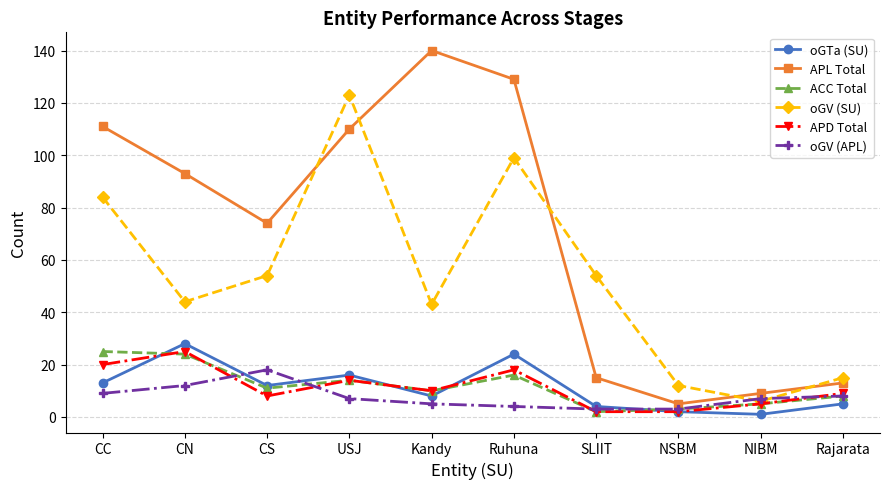

The value of oGTa (SU) at CN is 28. True or false?

True